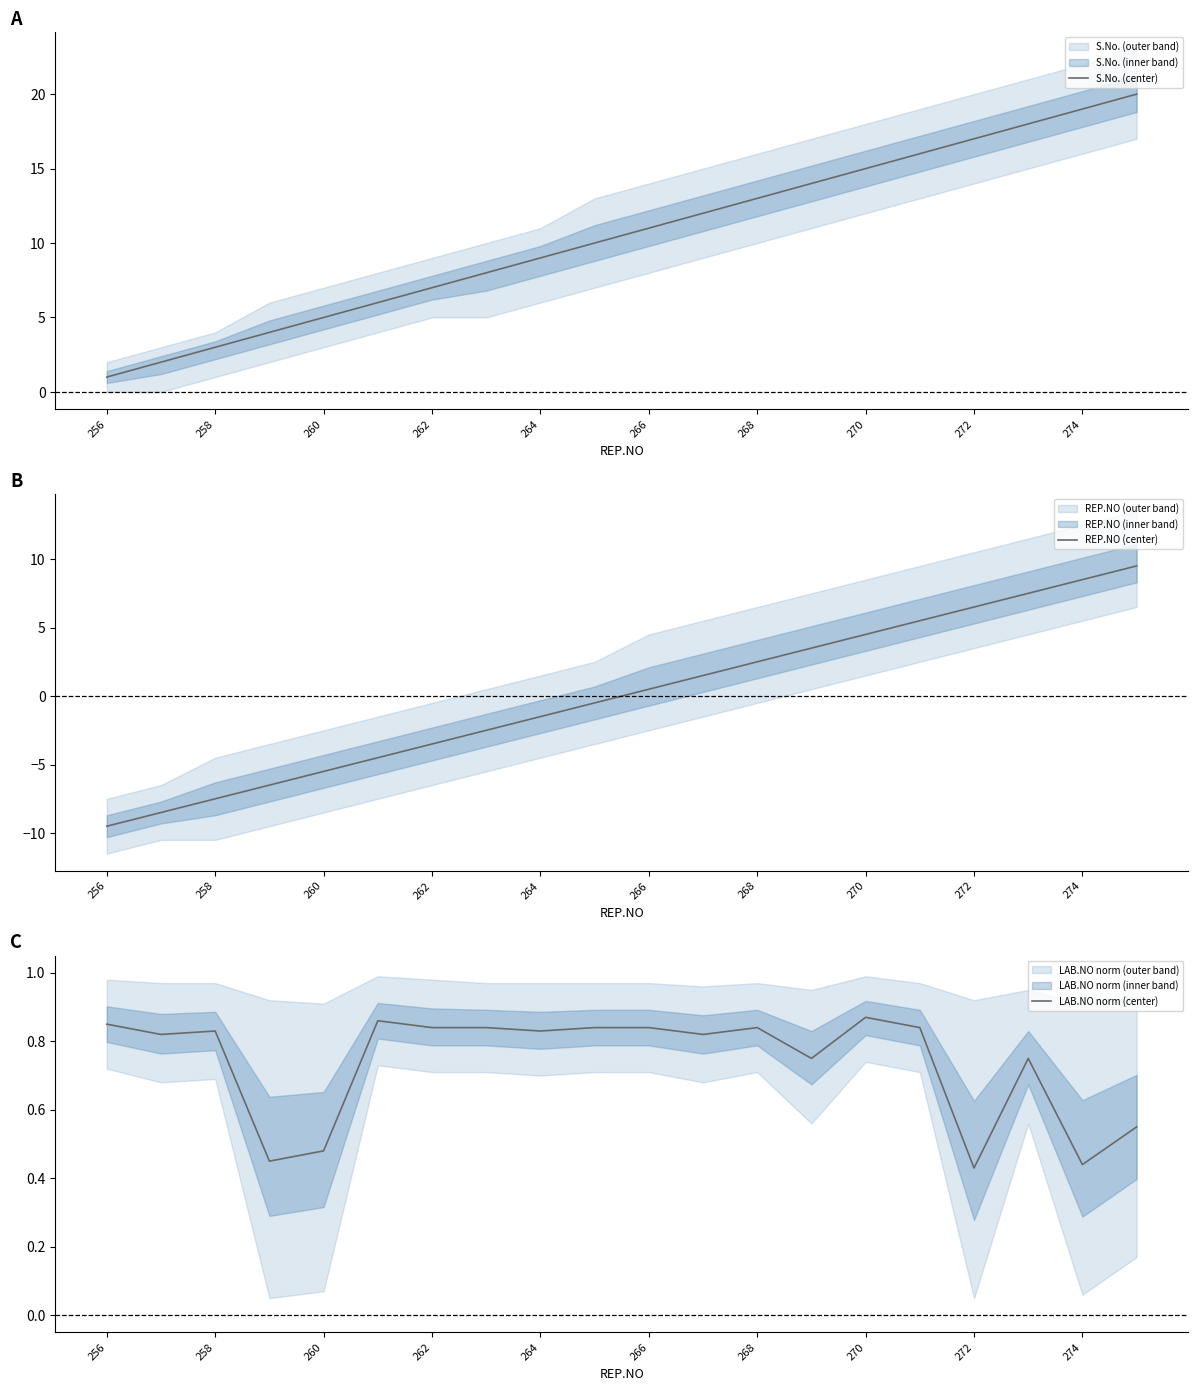

The S.No. (center) series shows 12 at 264. True or false?

False